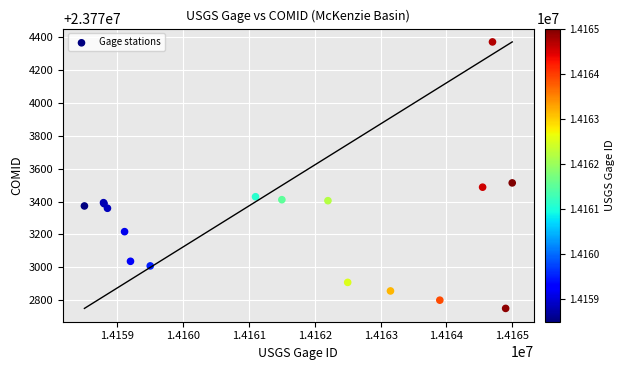

What Y value in the scatter plot is closest to 23773560?

23773513